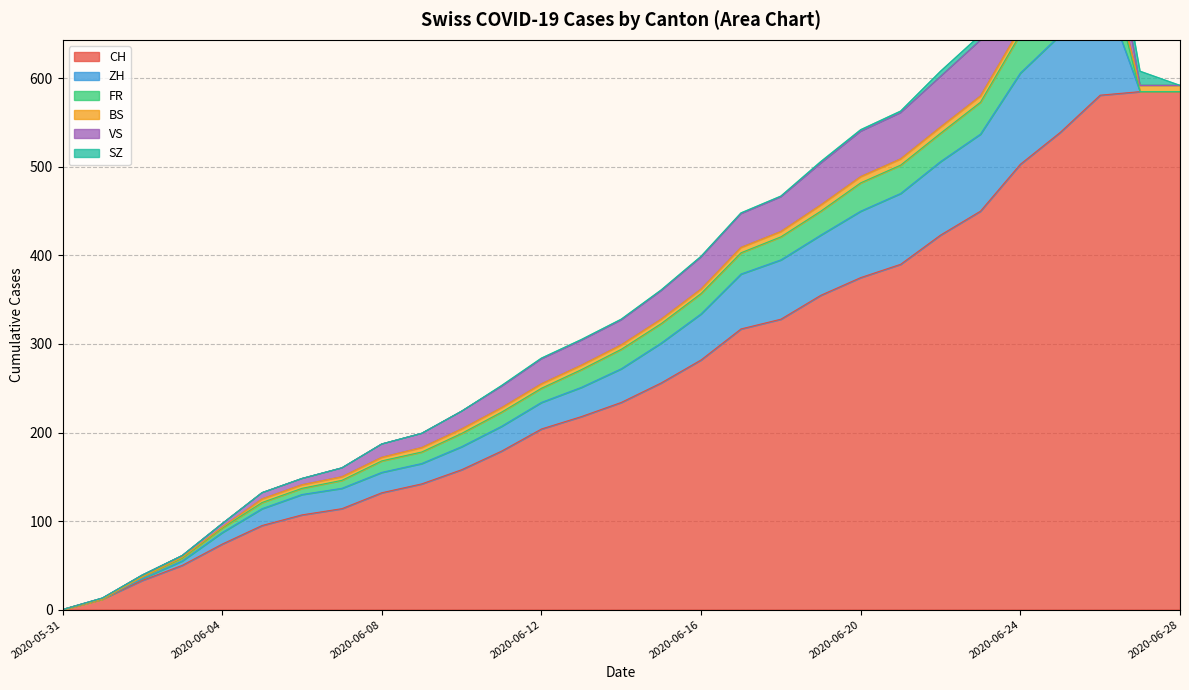

Reading left to right, transcribe all the data shown in this chart.

CH: 2020-05-31=0	2020-06-01=12	2020-06-02=33	2020-06-03=50	2020-06-04=74	2020-06-05=95	2020-06-06=107	2020-06-07=114	2020-06-08=132	2020-06-09=142	2020-06-10=158	2020-06-11=179	2020-06-12=204	2020-06-13=218	2020-06-14=234	2020-06-15=256	2020-06-16=282	2020-06-17=317	2020-06-18=328	2020-06-19=355	2020-06-20=375	2020-06-21=390	2020-06-22=423	2020-06-23=450	2020-06-24=503	2020-06-25=539	2020-06-26=581	2020-06-27=585	2020-06-28=585
ZH: 2020-05-31=0	2020-06-01=0	2020-06-02=2	2020-06-03=5	2020-06-04=13	2020-06-05=19	2020-06-06=23	2020-06-07=23	2020-06-08=23	2020-06-09=23	2020-06-10=26	2020-06-11=28	2020-06-12=30	2020-06-13=33	2020-06-14=38	2020-06-15=45	2020-06-16=52	2020-06-17=62	2020-06-18=67	2020-06-19=68	2020-06-20=75	2020-06-21=80	2020-06-22=83	2020-06-23=87	2020-06-24=103	2020-06-25=110	2020-06-26=129	2020-06-27=0	2020-06-28=0
FR: 2020-05-31=0	2020-06-01=0	2020-06-02=2	2020-06-03=3	2020-06-04=5	2020-06-05=7	2020-06-06=7	2020-06-07=9	2020-06-08=13	2020-06-09=13	2020-06-10=15	2020-06-11=16	2020-06-12=16	2020-06-13=20	2020-06-14=22	2020-06-15=22	2020-06-16=23	2020-06-17=24	2020-06-18=26	2020-06-19=27	2020-06-20=32	2020-06-21=32	2020-06-22=32	2020-06-23=36	2020-06-24=44	2020-06-25=47	2020-06-26=52	2020-06-27=0	2020-06-28=0
BS: 2020-05-31=0	2020-06-01=0	2020-06-02=0	2020-06-03=1	2020-06-04=1	2020-06-05=4	2020-06-06=4	2020-06-07=4	2020-06-08=4	2020-06-09=5	2020-06-10=5	2020-06-11=5	2020-06-12=5	2020-06-13=5	2020-06-14=5	2020-06-15=5	2020-06-16=5	2020-06-17=6	2020-06-18=6	2020-06-19=7	2020-06-20=7	2020-06-21=7	2020-06-22=7	2020-06-23=7	2020-06-24=7	2020-06-25=7	2020-06-26=7	2020-06-27=7	2020-06-28=7
VS: 2020-05-31=0	2020-06-01=1	2020-06-02=2	2020-06-03=2	2020-06-04=4	2020-06-05=7	2020-06-06=7	2020-06-07=10	2020-06-08=15	2020-06-09=16	2020-06-10=20	2020-06-11=24	2020-06-12=28	2020-06-13=28	2020-06-14=28	2020-06-15=32	2020-06-16=36	2020-06-17=38	2020-06-18=39	2020-06-19=47	2020-06-20=51	2020-06-21=52	2020-06-22=57	2020-06-23=63	2020-06-24=73	2020-06-25=80	2020-06-26=80	2020-06-27=0	2020-06-28=0
SZ: 2020-05-31=0	2020-06-01=0	2020-06-02=0	2020-06-03=0	2020-06-04=0	2020-06-05=0	2020-06-06=0	2020-06-07=0	2020-06-08=0	2020-06-09=0	2020-06-10=0	2020-06-11=1	2020-06-12=1	2020-06-13=1	2020-06-14=1	2020-06-15=1	2020-06-16=1	2020-06-17=1	2020-06-18=1	2020-06-19=2	2020-06-20=2	2020-06-21=2	2020-06-22=6	2020-06-23=6	2020-06-24=9	2020-06-25=10	2020-06-26=13	2020-06-27=16	2020-06-28=0